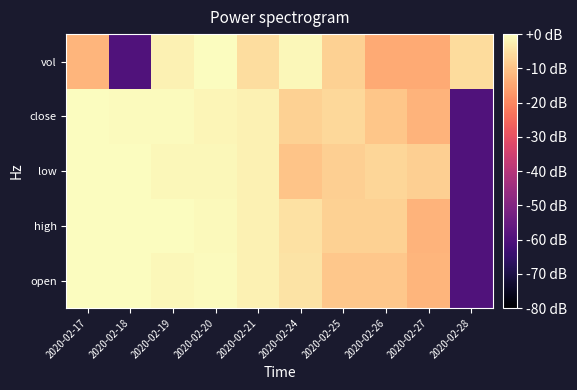

Rank the series by their maximum value, from lowest to highest.

open, high, low, close, vol